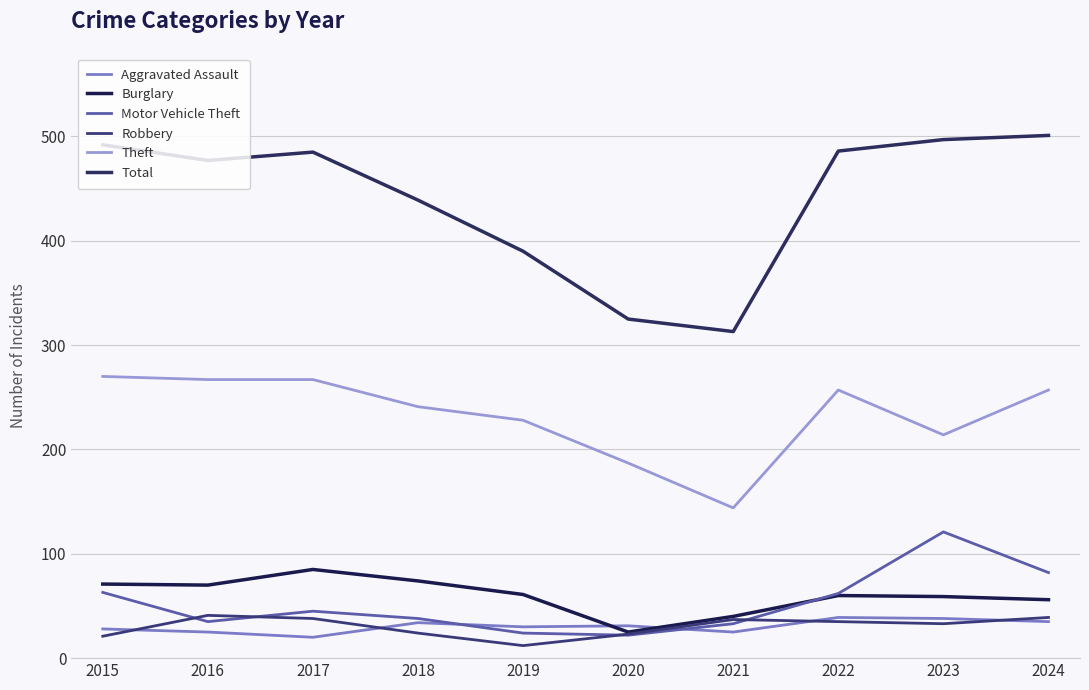

In Aggravated Assault, how many points are lower than both neighbors (excluding endpoints)?

3